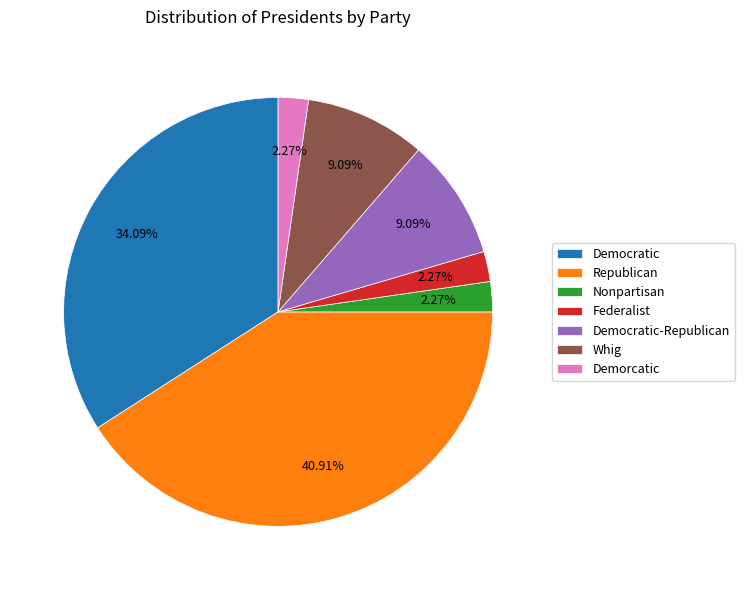

True or false: Democratic-Republican accounts for 9% of the total.

True